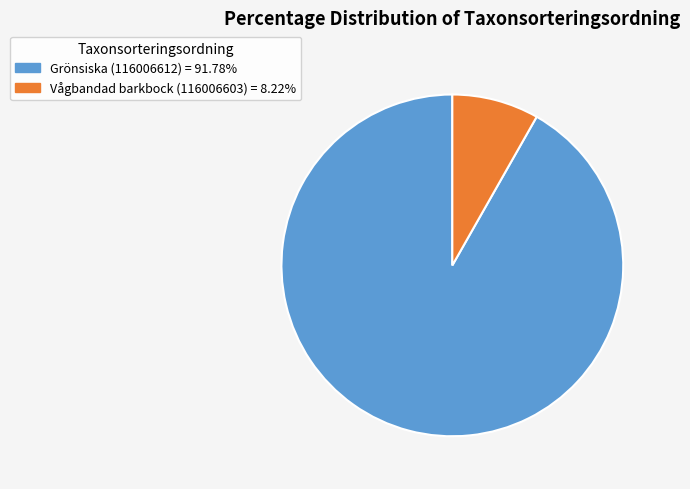

Rank the categories by value from highest to lowest.

Grönsiska (116006612), Vågbandad barkbock (116006603)